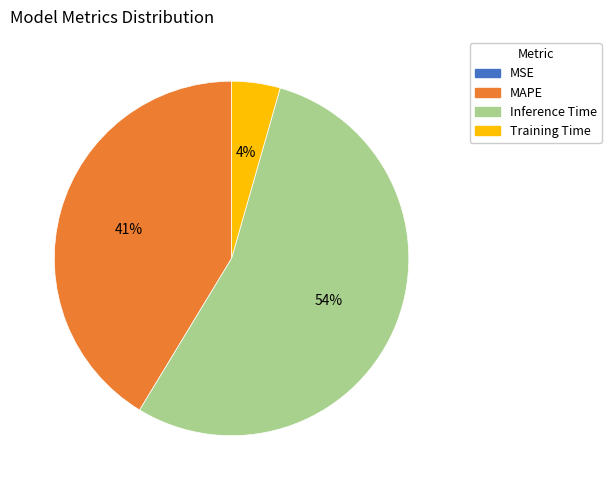

Does Training Time represent more than half of the total?

No